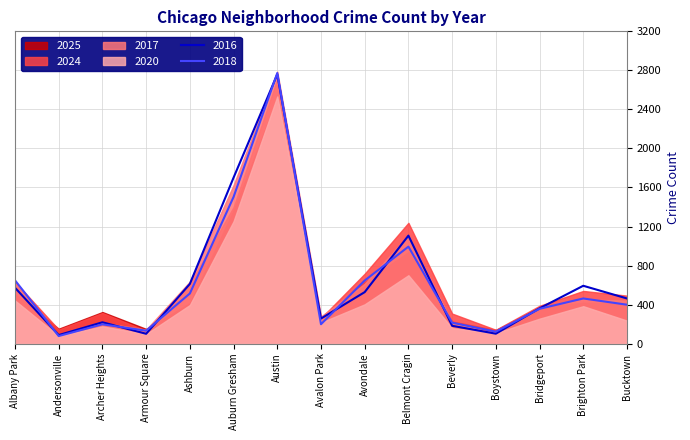

At which category does 2016 reach its first local peak?

Archer Heights